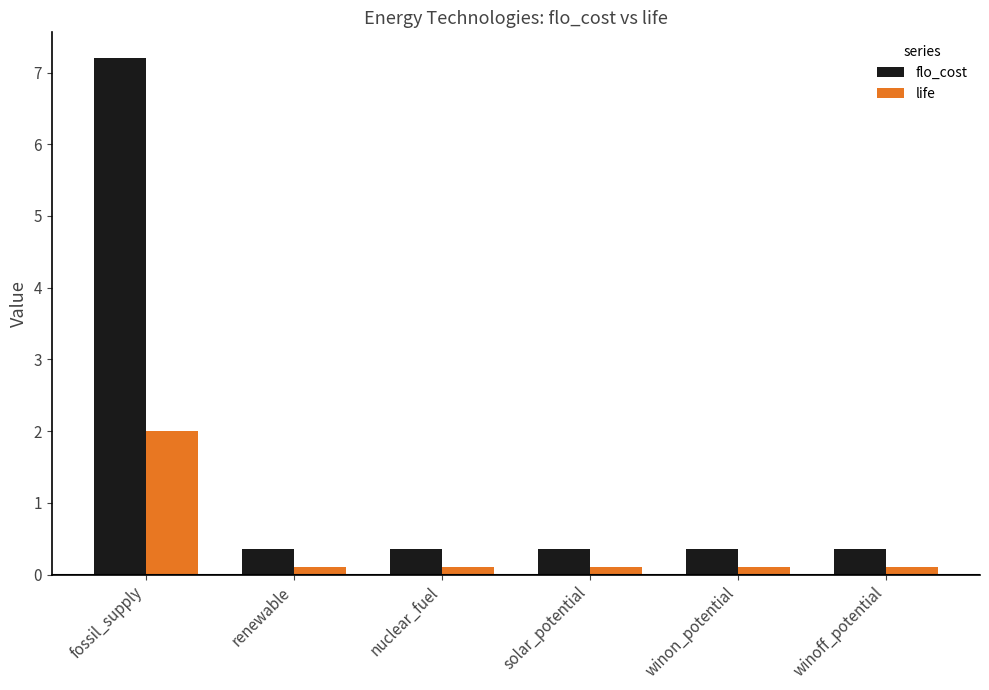

The value of flo_cost at winon_potential is 0.4. True or false?

True